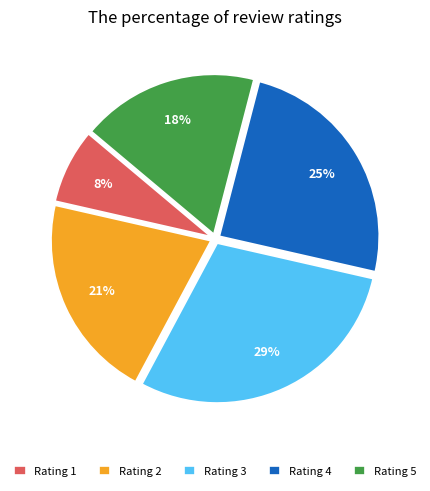

What is the largest slice in the pie chart?

Rating 3